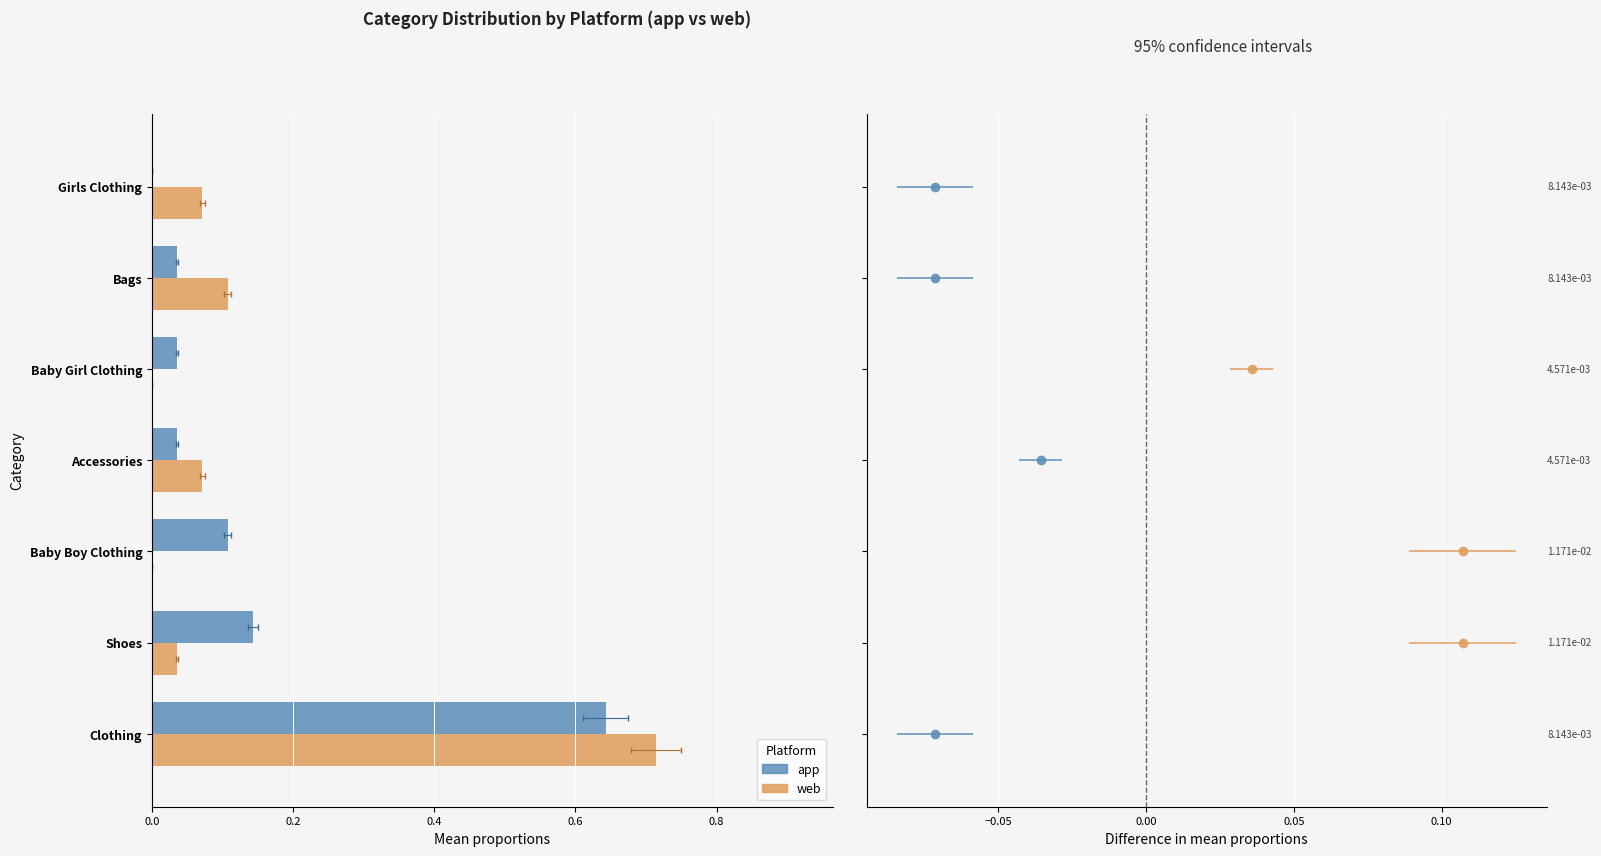

The app series shows 0.0 at Baby Girl Clothing. True or false?

False